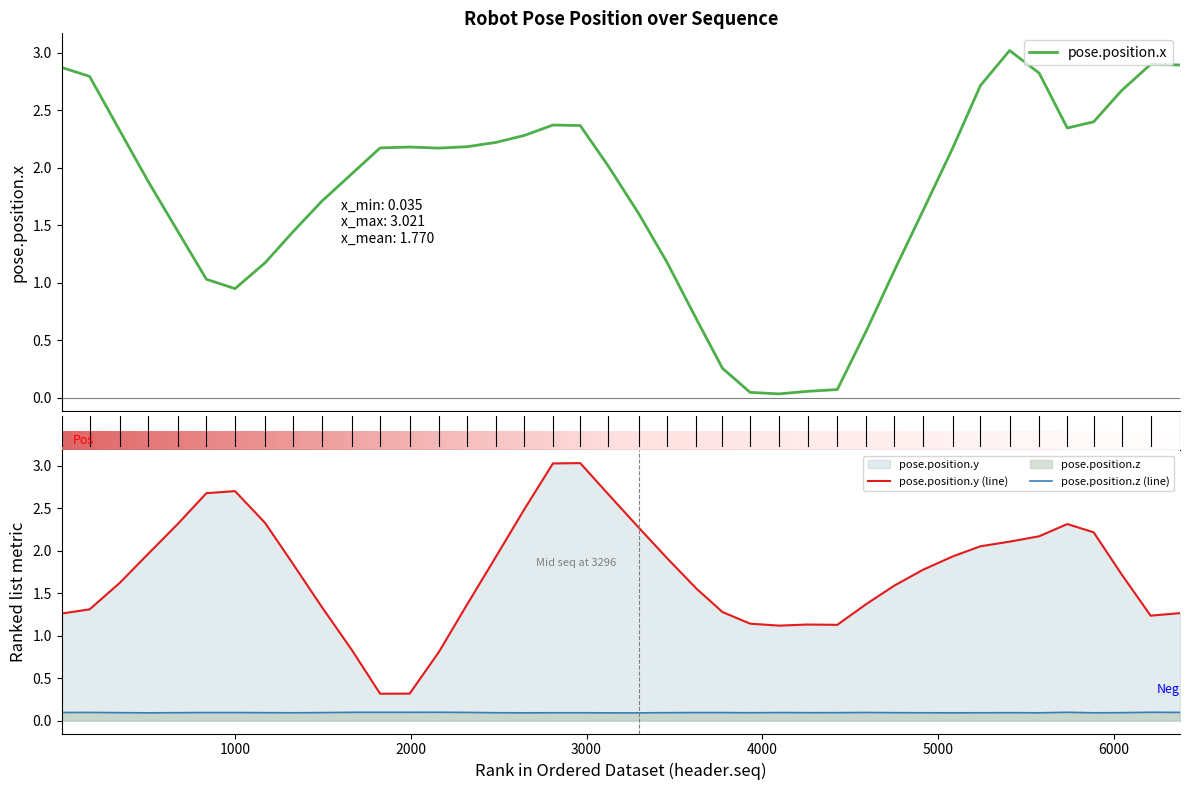

What value does the pose.position.z series have at 2964?

0.1